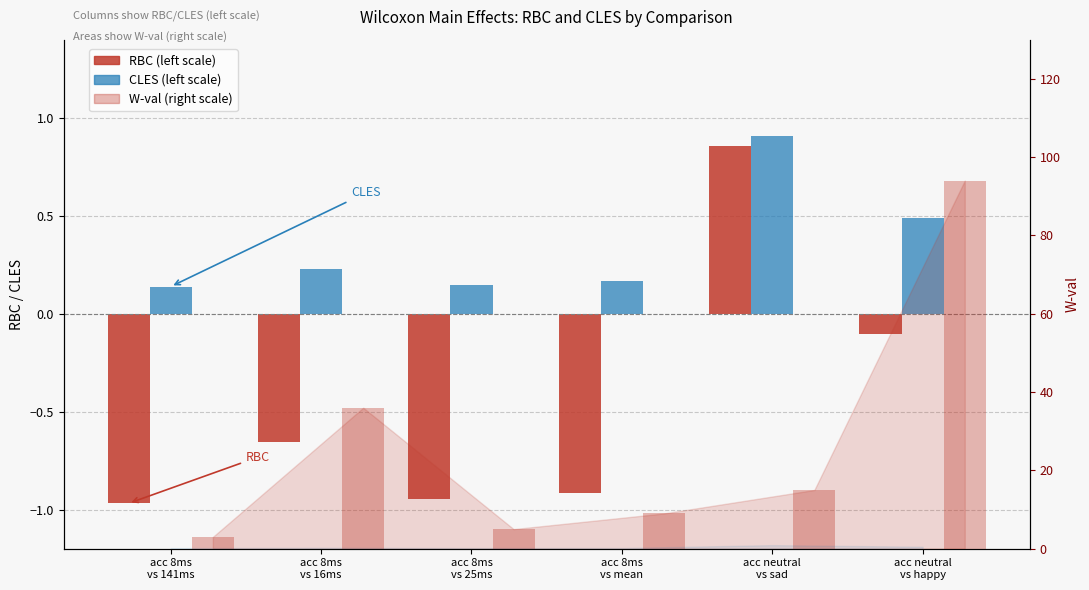

How many data points in RBC are above 0?

1